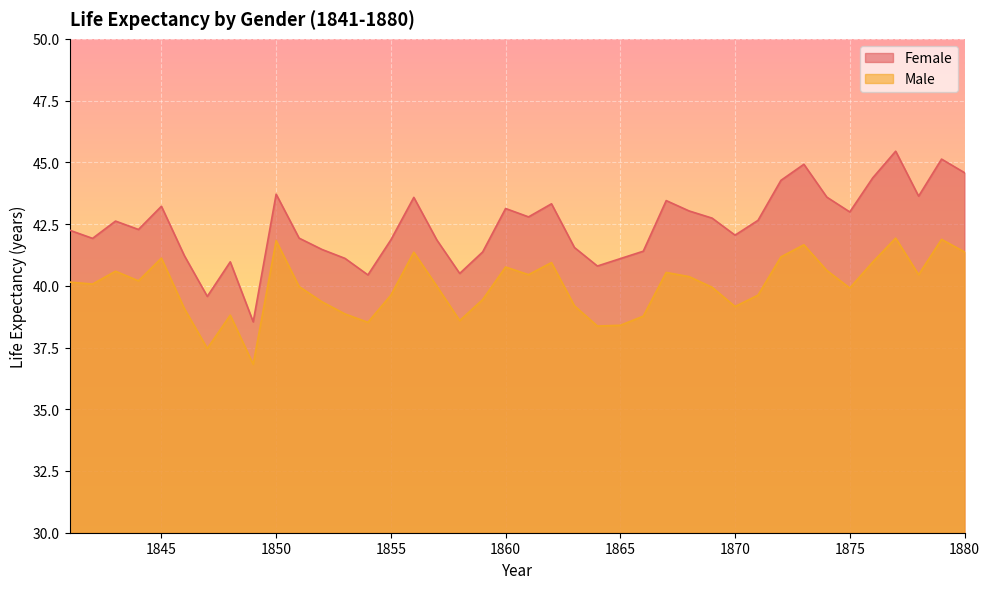

What is the value of the Male point at the 39th from the left?

41.9